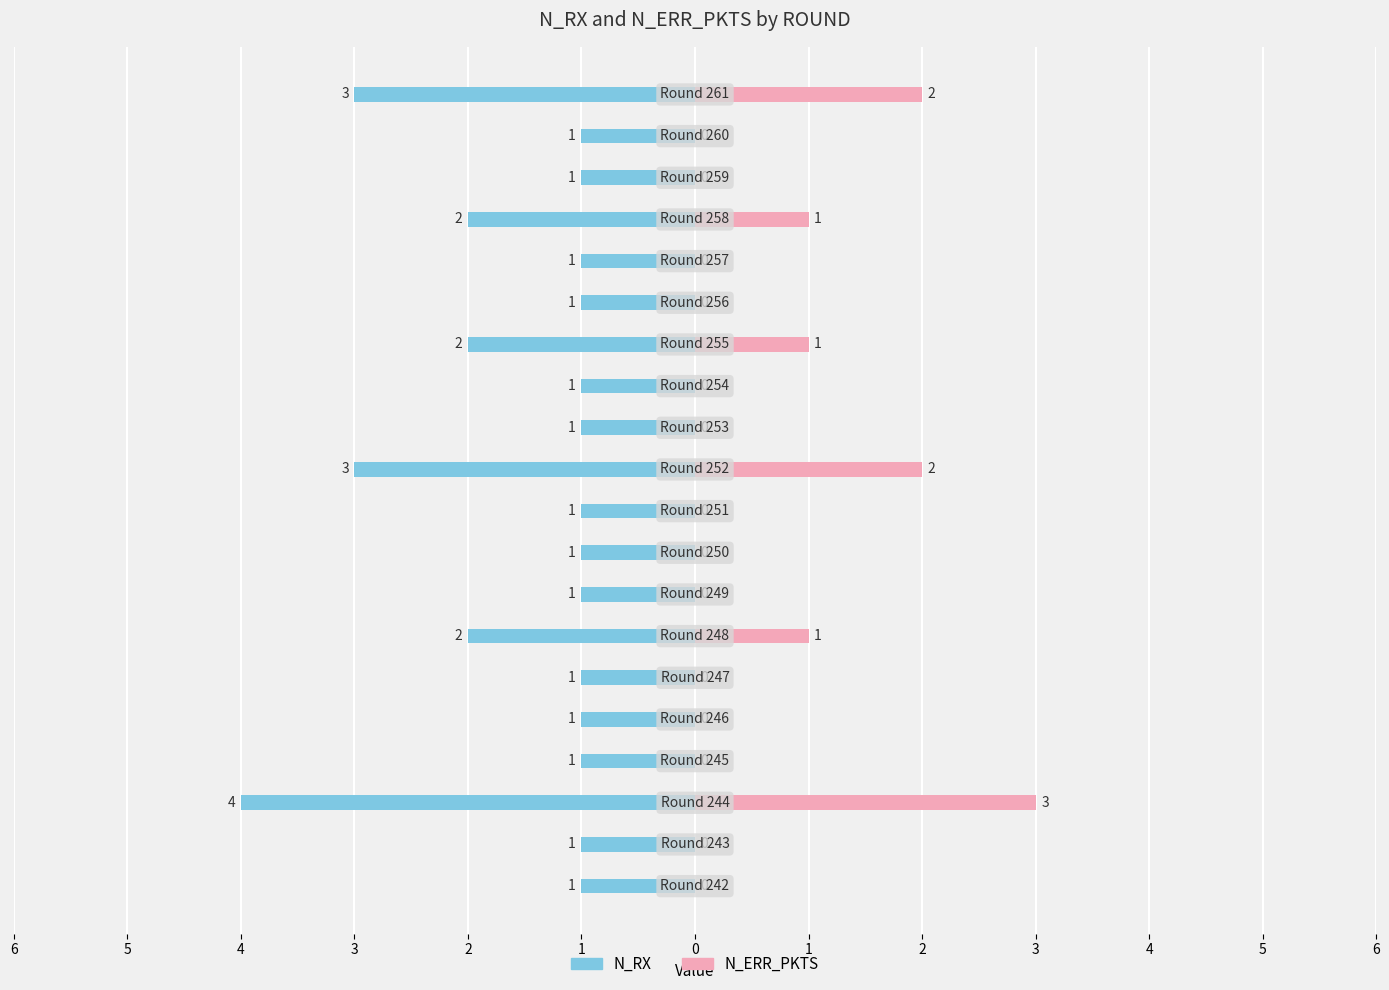

What are all the series names shown in the legend?

N_RX, N_ERR_PKTS